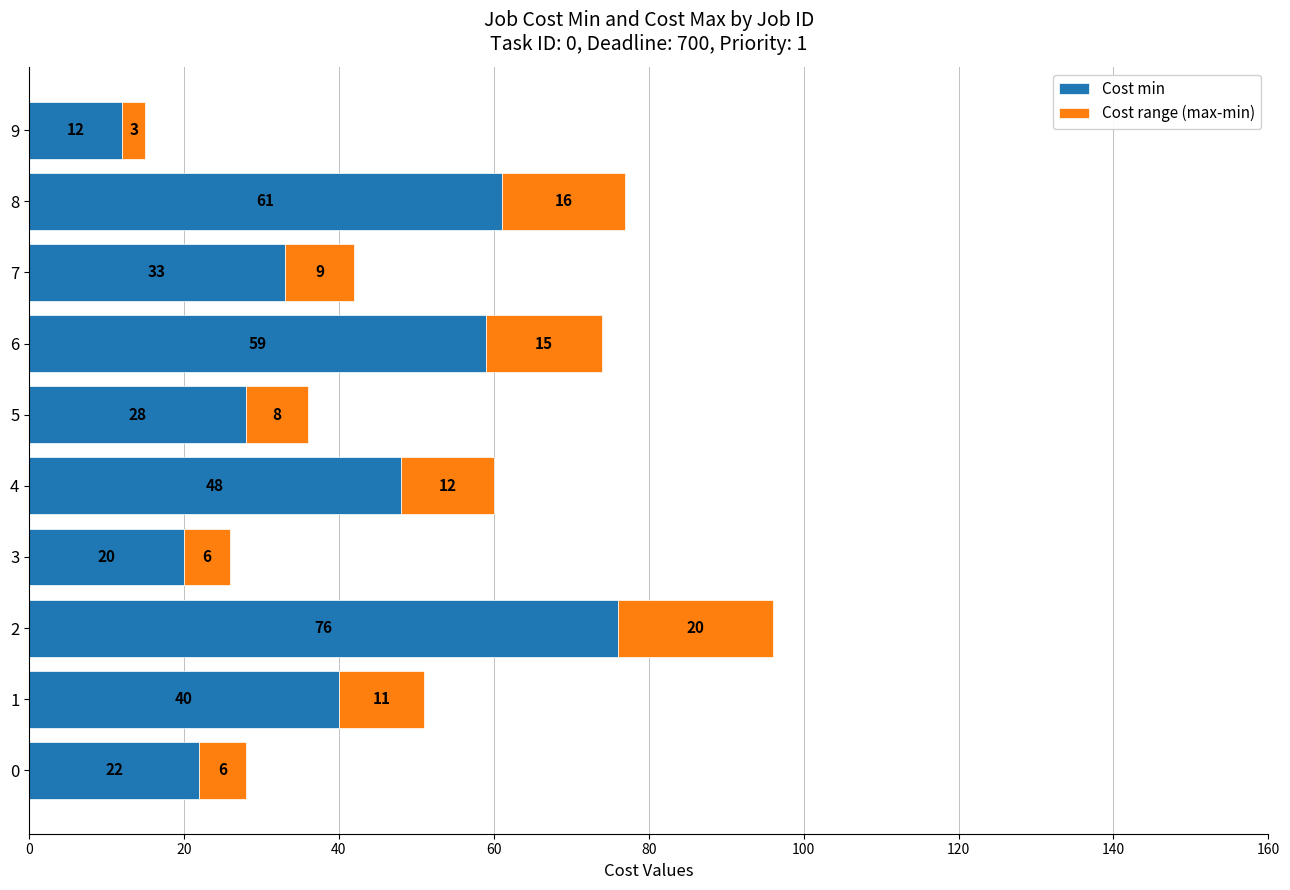

What value does the Cost min series have at 1?

40